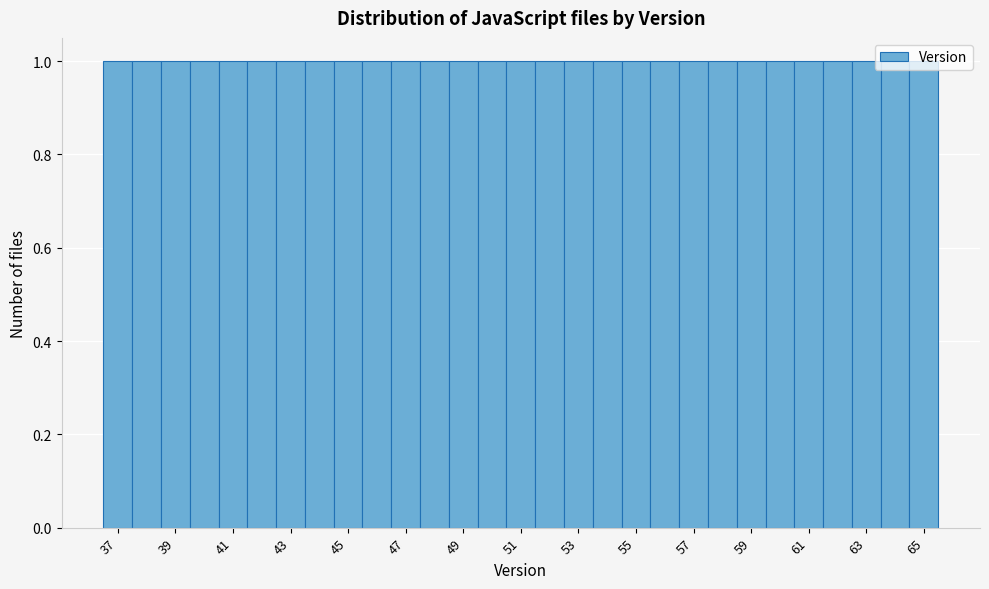

Reading left to right, transcribe this chart: for each bar, give the range it covers on the x-axis and its height. Neither the bar edges nor the heights are printed on the chart, so give them approximately, as read against the axes.

36.5 to 37.5: 1
37.5 to 38.5: 1
38.5 to 39.5: 1
39.5 to 40.5: 1
40.5 to 41.5: 1
41.5 to 42.5: 1
42.5 to 43.5: 1
43.5 to 44.5: 1
44.5 to 45.5: 1
45.5 to 46.5: 1
46.5 to 47.5: 1
47.5 to 48.5: 1
48.5 to 49.5: 1
49.5 to 50.5: 1
50.5 to 51.5: 1
51.5 to 52.5: 1
52.5 to 53.5: 1
53.5 to 54.5: 1
54.5 to 55.5: 1
55.5 to 56.5: 1
56.5 to 57.5: 1
57.5 to 58.5: 1
58.5 to 59.5: 1
59.5 to 60.5: 1
60.5 to 61.5: 1
61.5 to 62.5: 1
62.5 to 63.5: 1
63.5 to 64.5: 1
64.5 to 65.5: 1